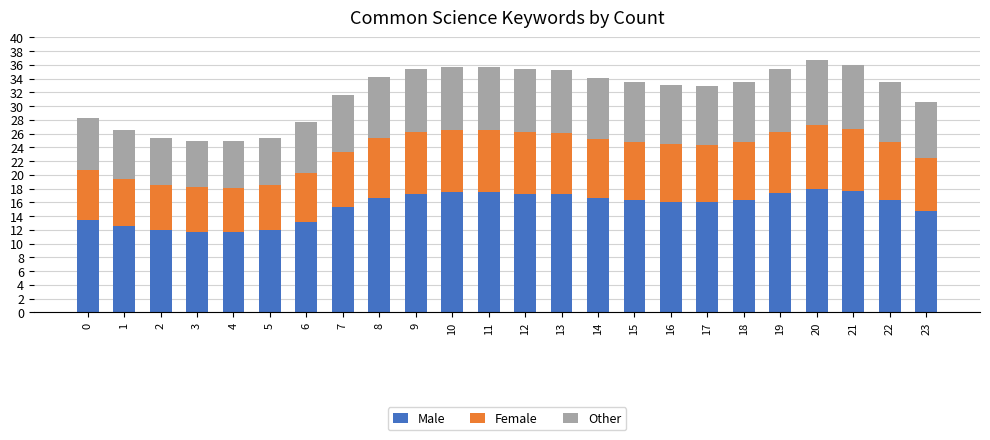

What is the minimum value for Male?

11.7